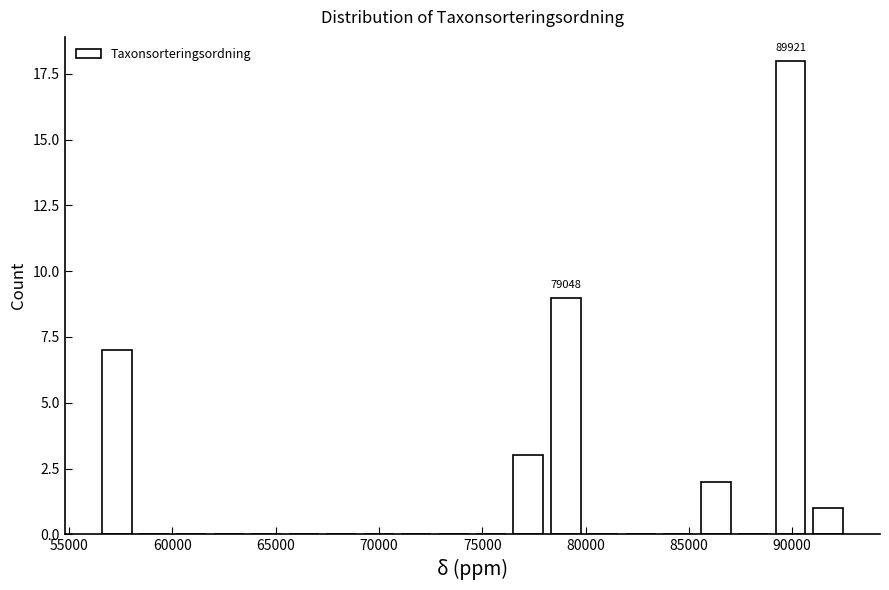

Read against the x-axis, roughly where is the centre of the tallest bar?

90000